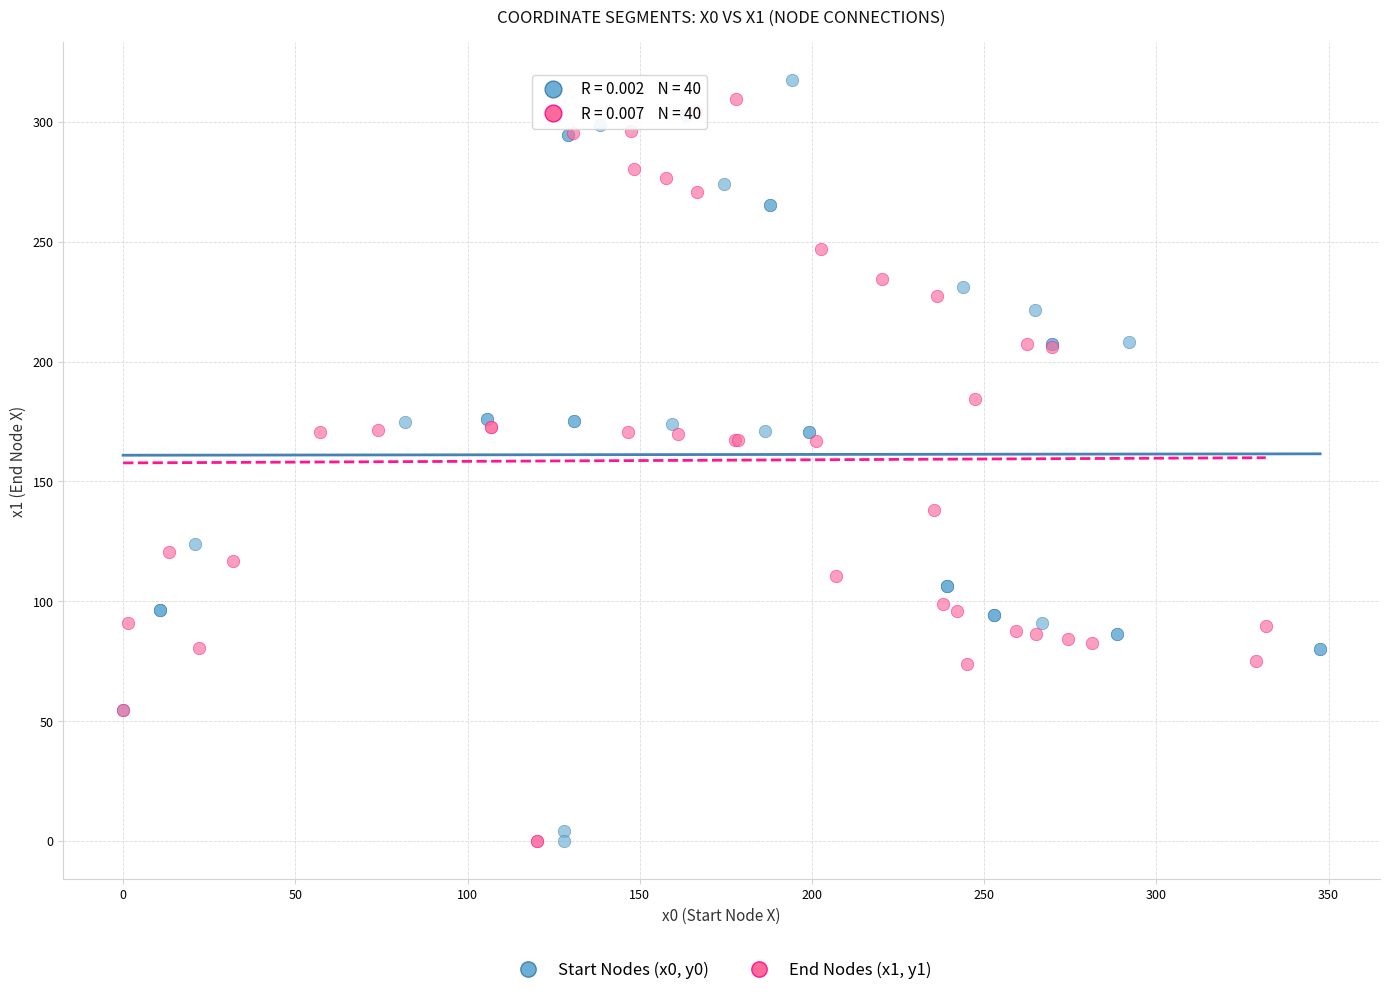

Which series reaches the maximum Y coordinate?

Start Nodes (x0, y0)